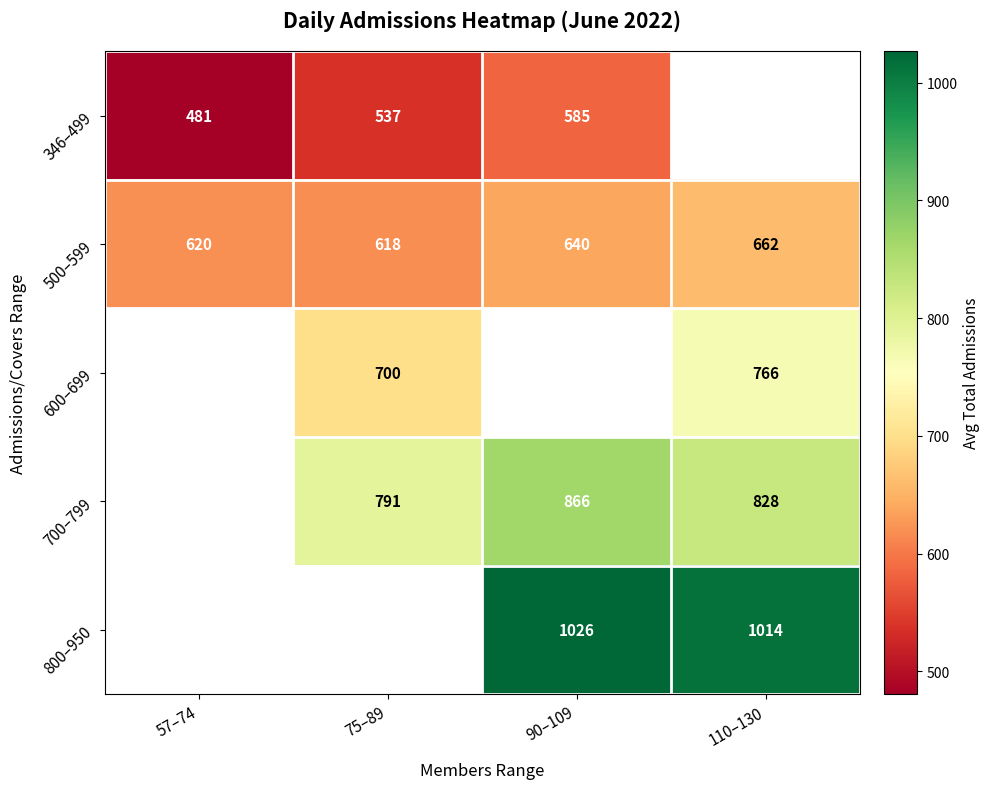

Is the value of 800–950 at 110–130 greater than the value of 600–699 at 110–130?

Yes